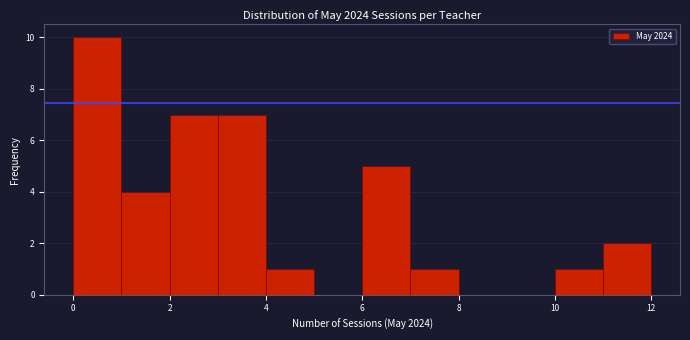

How tall is the bar that spans 1 to 2 on the x-axis? The values are not printed on the chart, so give them approximately, as read against the axis.

4